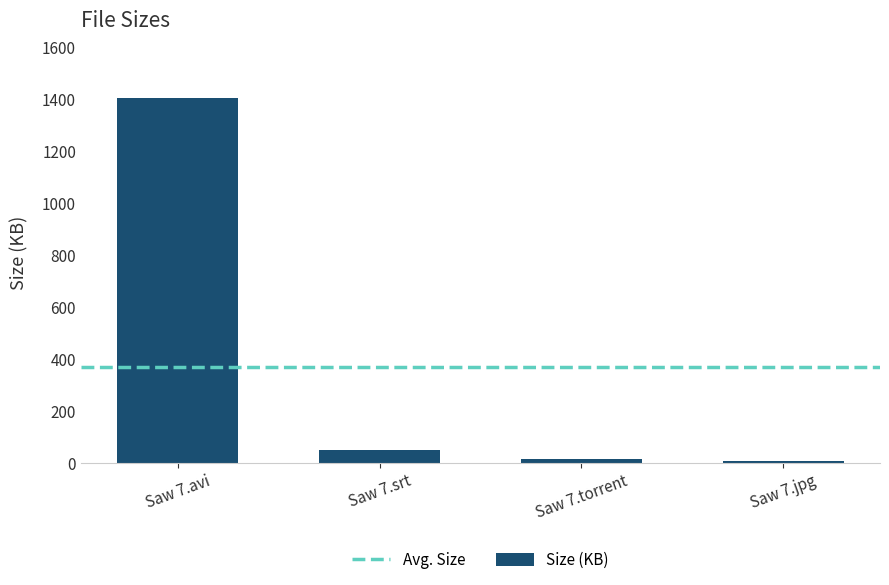

What is the value of the 2nd bar from the left?

47.9